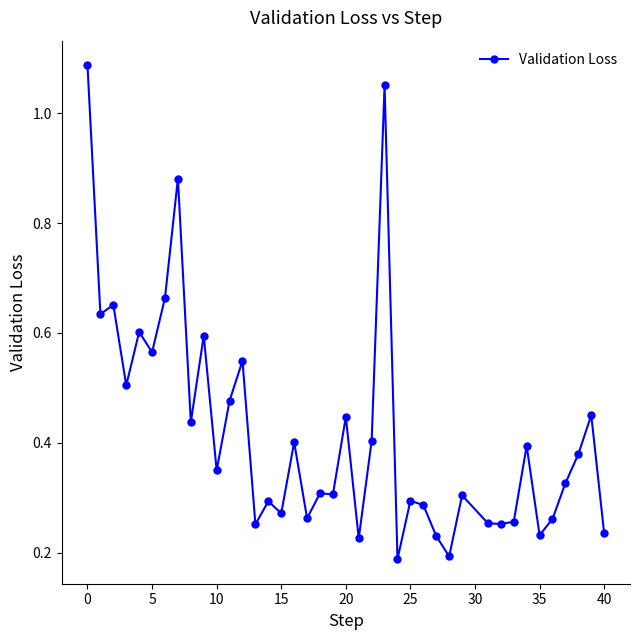

True or false: there are more than 1 points higher than both neighbors.

True